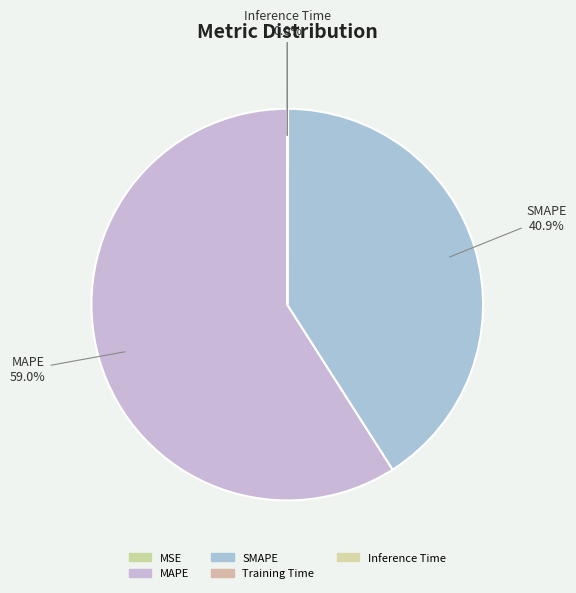

Is the sum of MAPE and SMAPE greater than half?

Yes